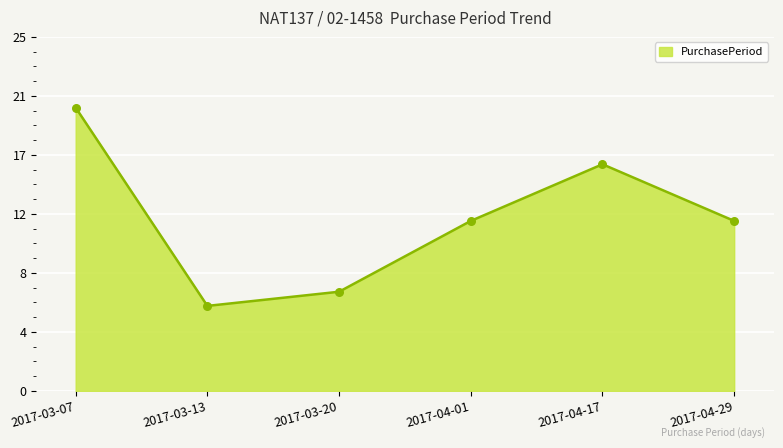

Between 2017-04-17 and 2017-03-20, which is larger?

2017-04-17